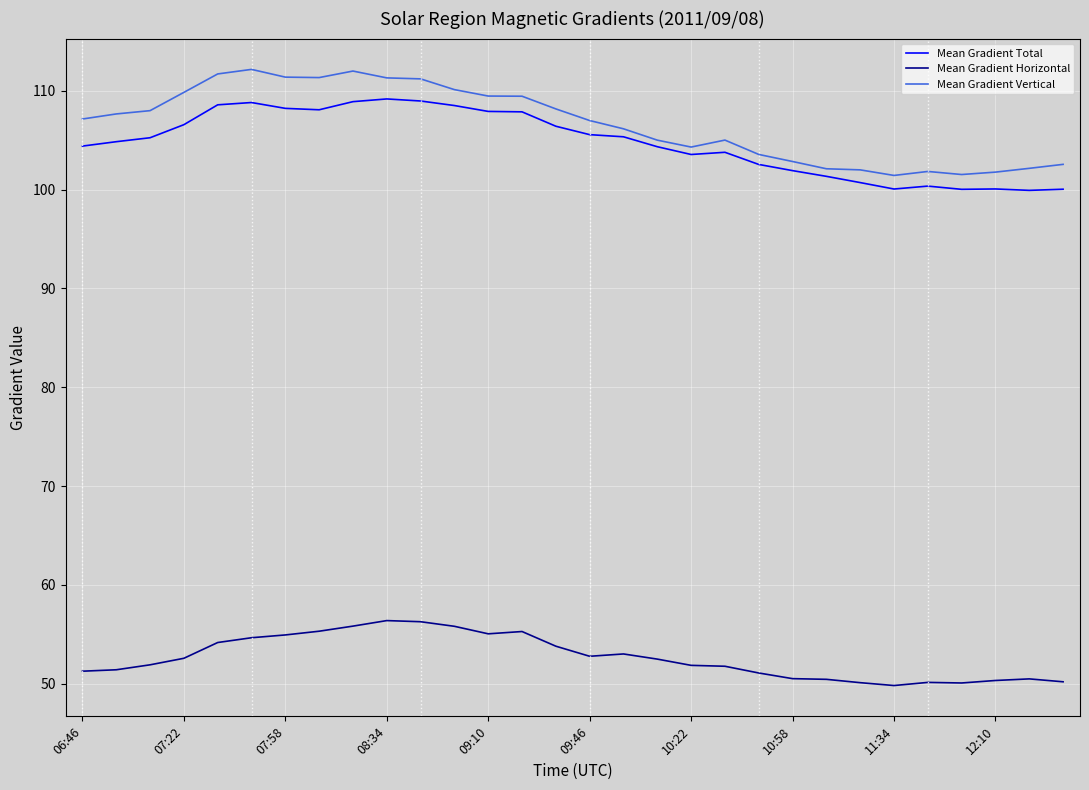

Which series has the widest spread of values?

Mean Gradient Vertical